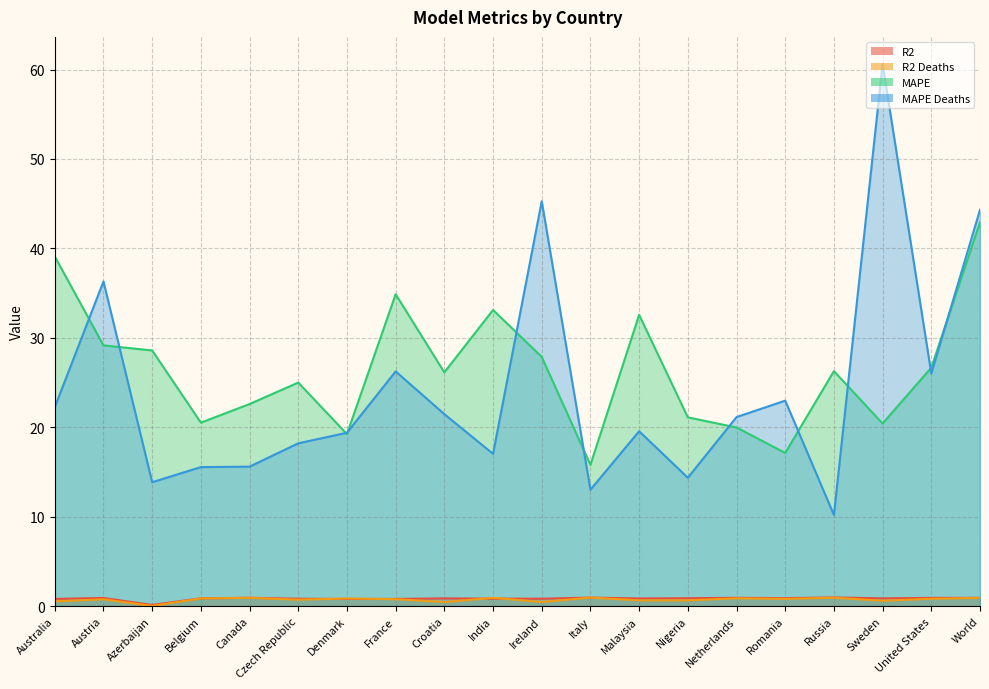

Rank the series by their maximum value, from lowest to highest.

R2 Deaths, R2, MAPE, MAPE Deaths